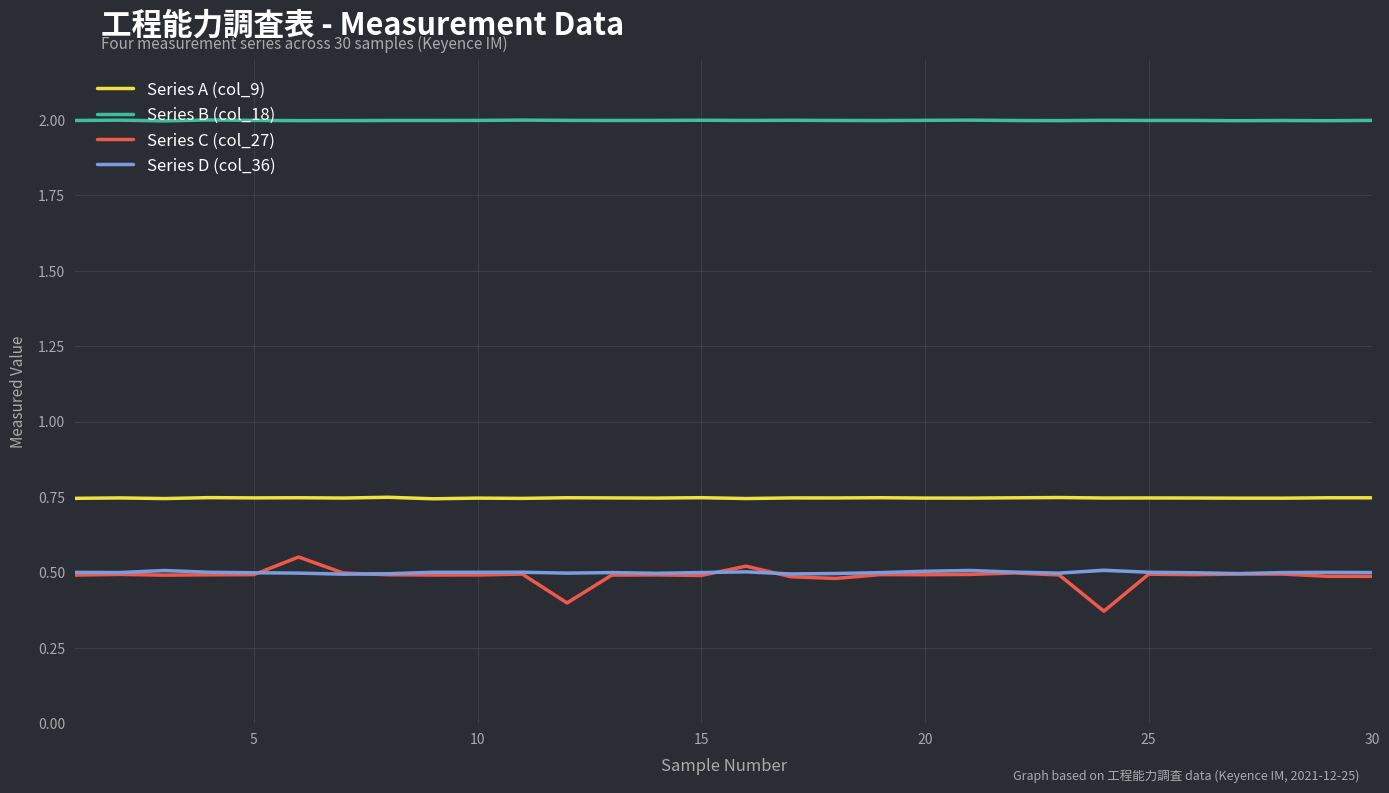

True or false: Series D (col_36) and Series B (col_18) cross at least once.

False